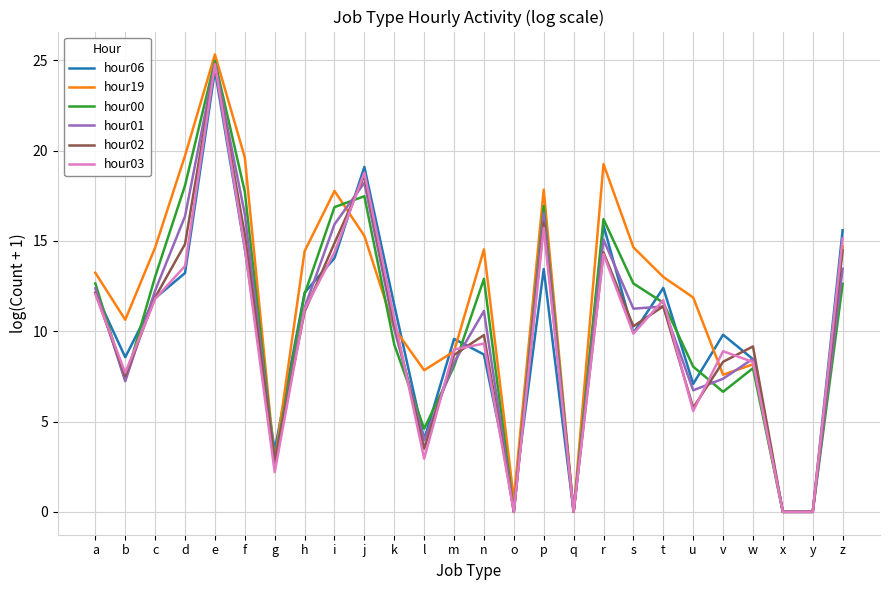

At which category is the sum across all series the highest?

e